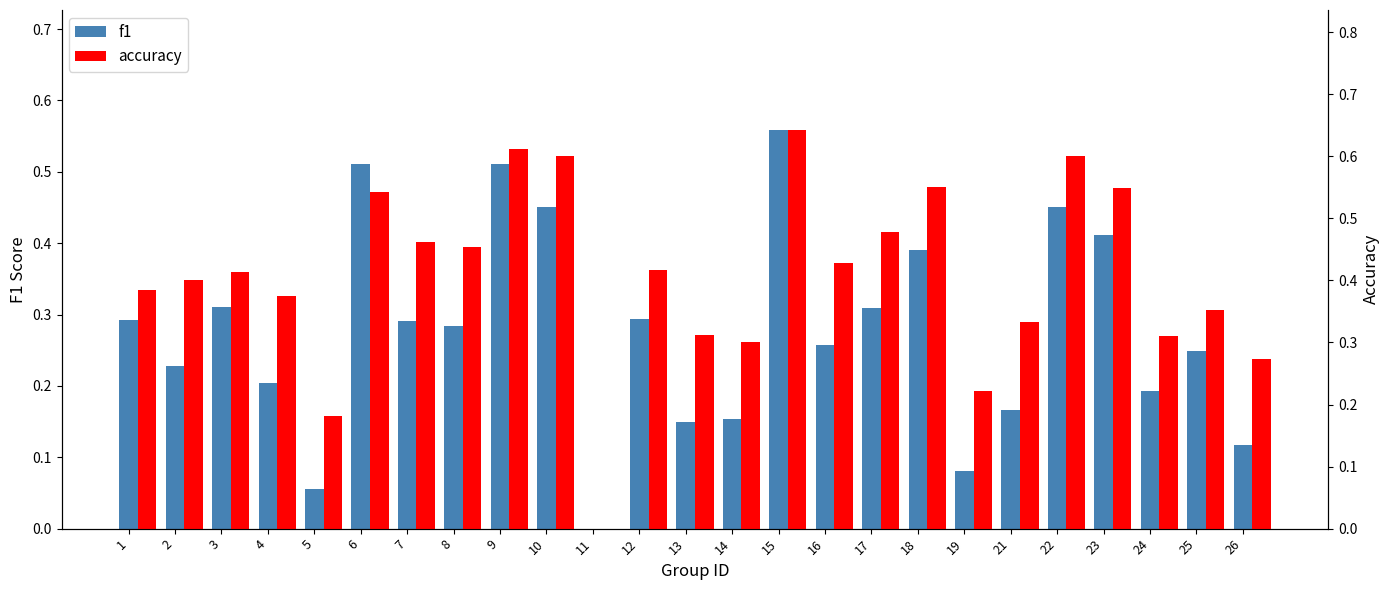

What is the value of the f1 bar at the 19th from the left?

0.1